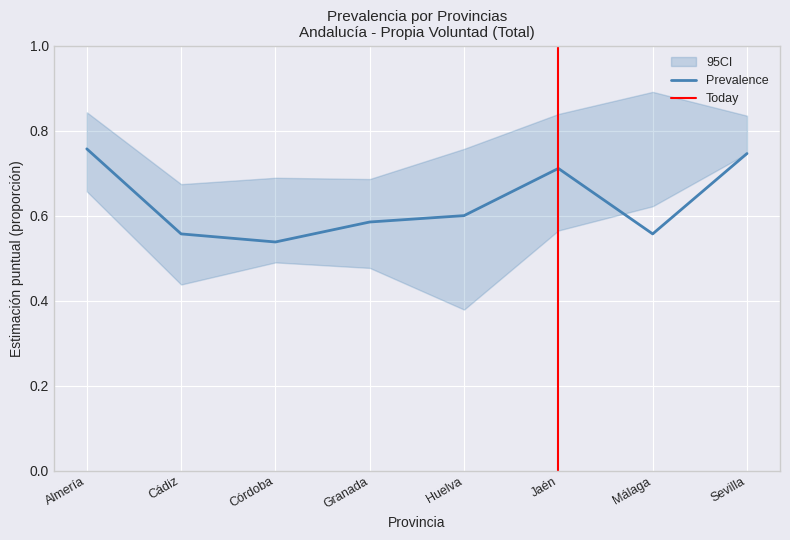

The Prevalence series shows 0.3 at Málaga. True or false?

False